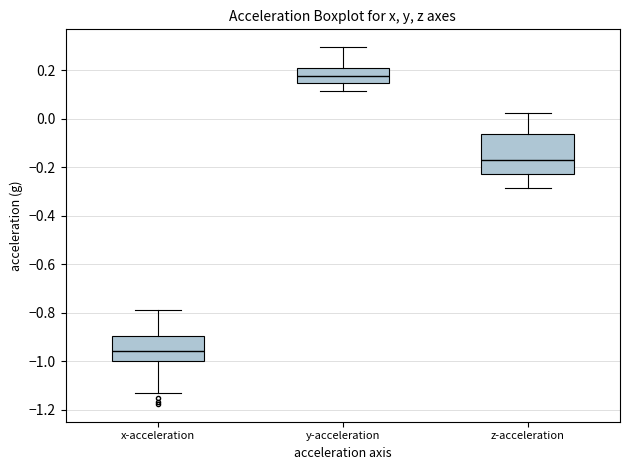

Reading left to right, read every box against the y-axis: the position of its median line, the range the box covers, and the ends of its whiskers. The values are not printed on the chart, so give them approximately, as read against the axis.

x-acceleration: median -0.96, box -1.00 to -0.90, whiskers -1.12 to -0.78
y-acceleration: median 0.18, box 0.14 to 0.20, whiskers 0.12 to 0.30
z-acceleration: median -0.16, box -0.22 to -0.06, whiskers -0.28 to 0.02